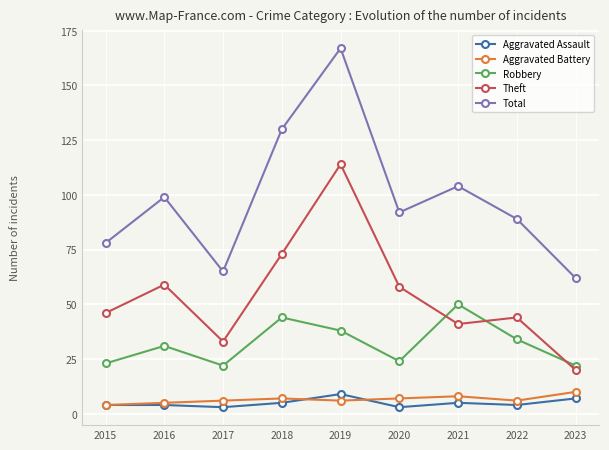

At which category does the chart reach its peak across all series?

2019